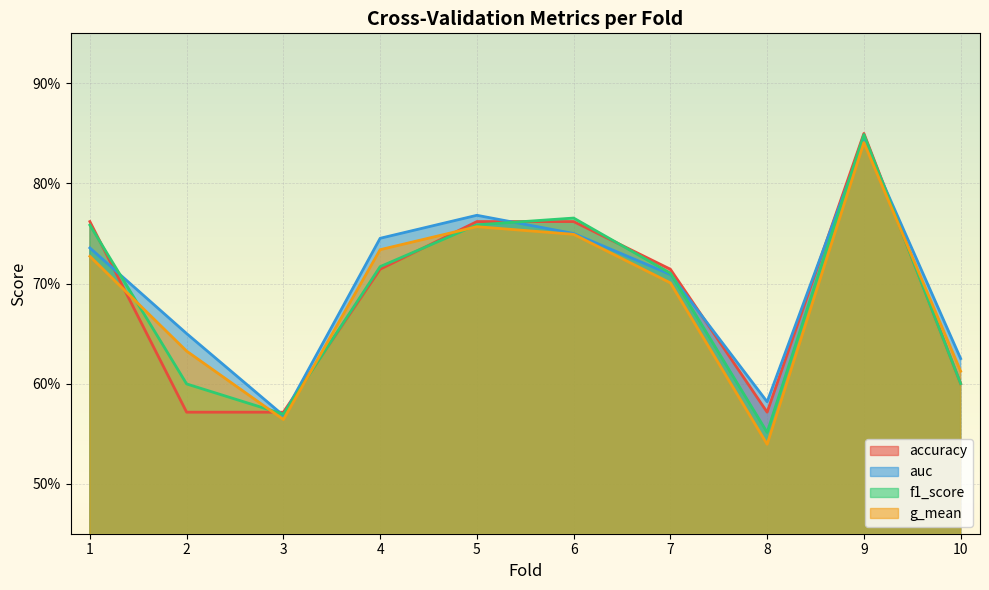

Where is accuracy nearest to the value 0?

2